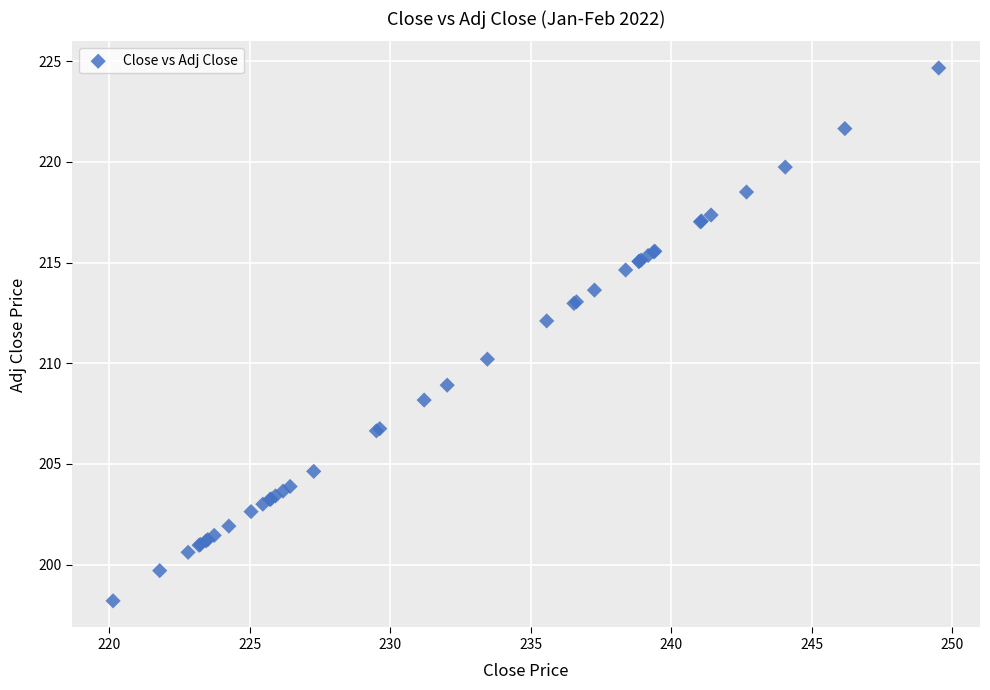

What Y value in the scatter plot is closest to 211?

210.2